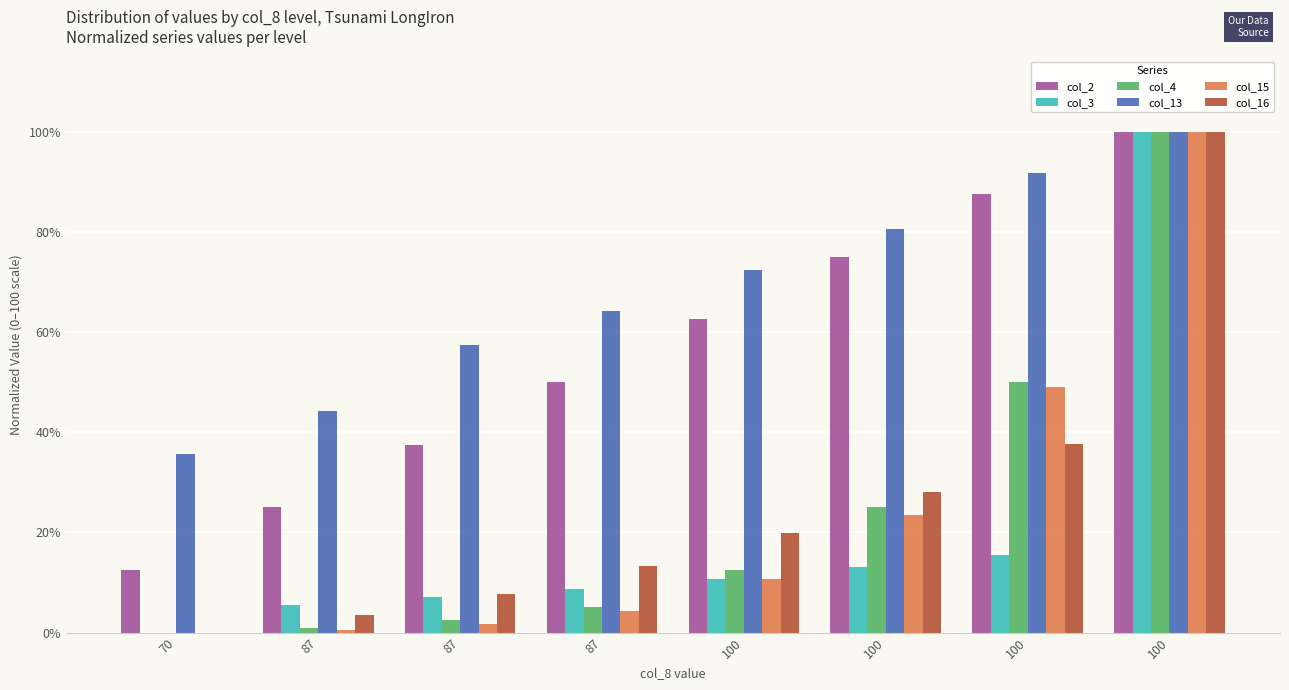

Where is col_16 nearest to the value 50?

100